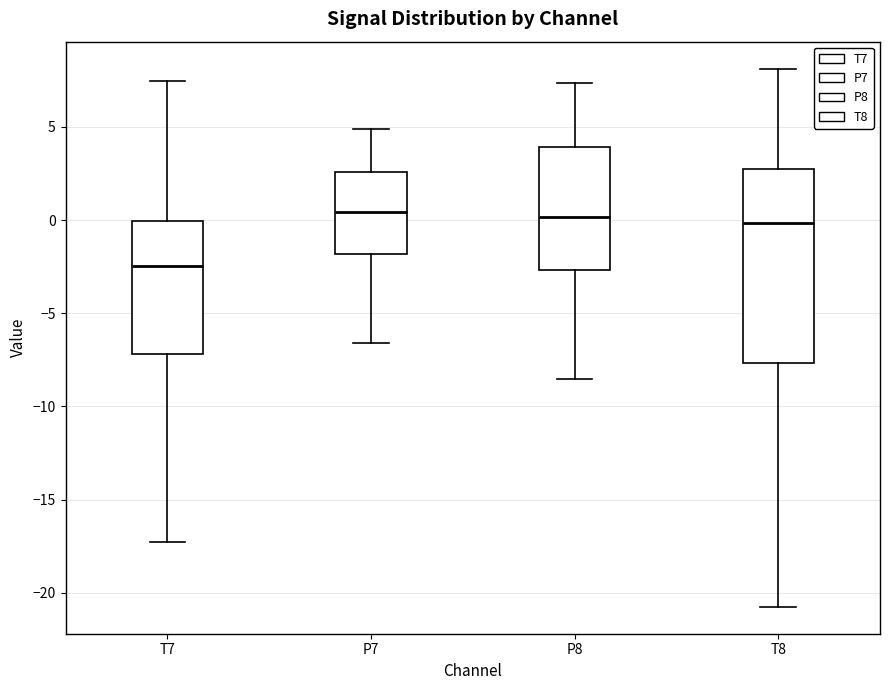

Where is the lower edge of the box for P8 on the y-axis? The values are not printed on the chart, so give them approximately, as read against the axis.

-2.5